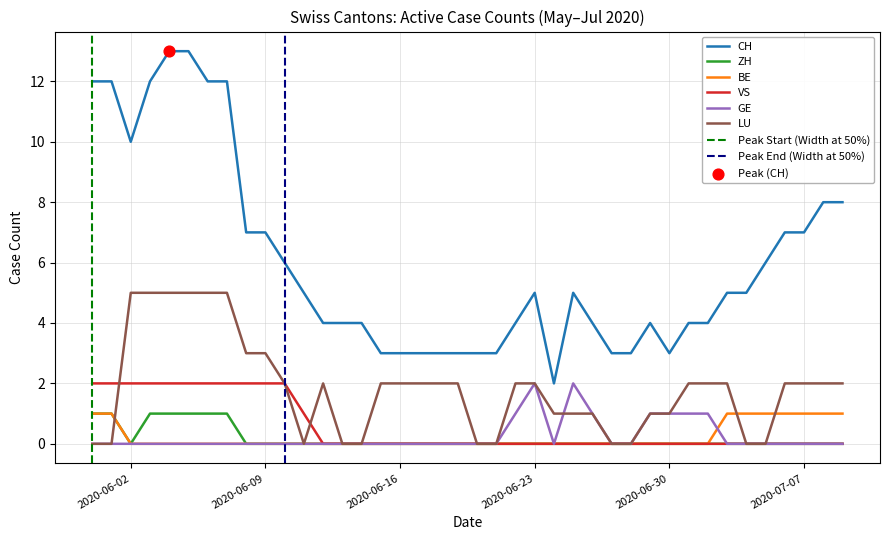

Which series contains the lowest Y value?

ZH